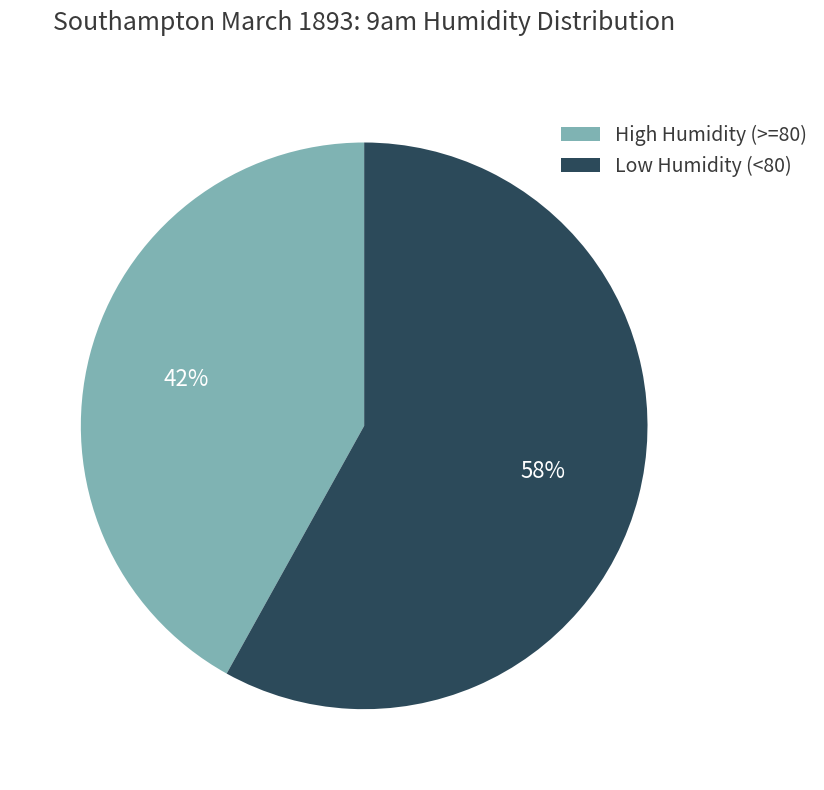

Rank the categories by value from highest to lowest.

Low Humidity (<80), High Humidity (>=80)